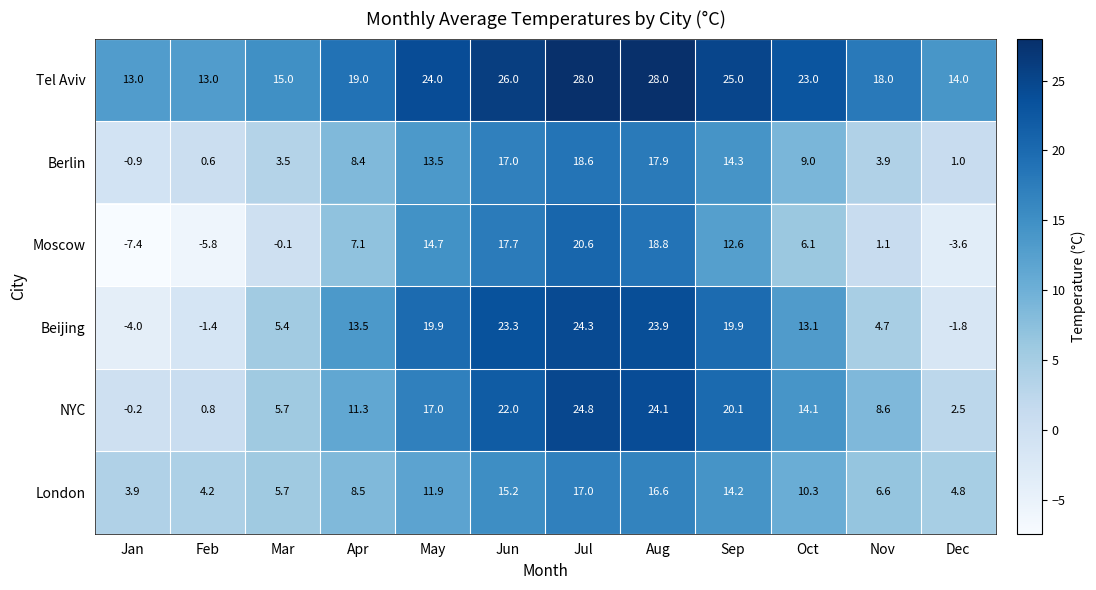

Which category has the lowest value across all series?

Jan